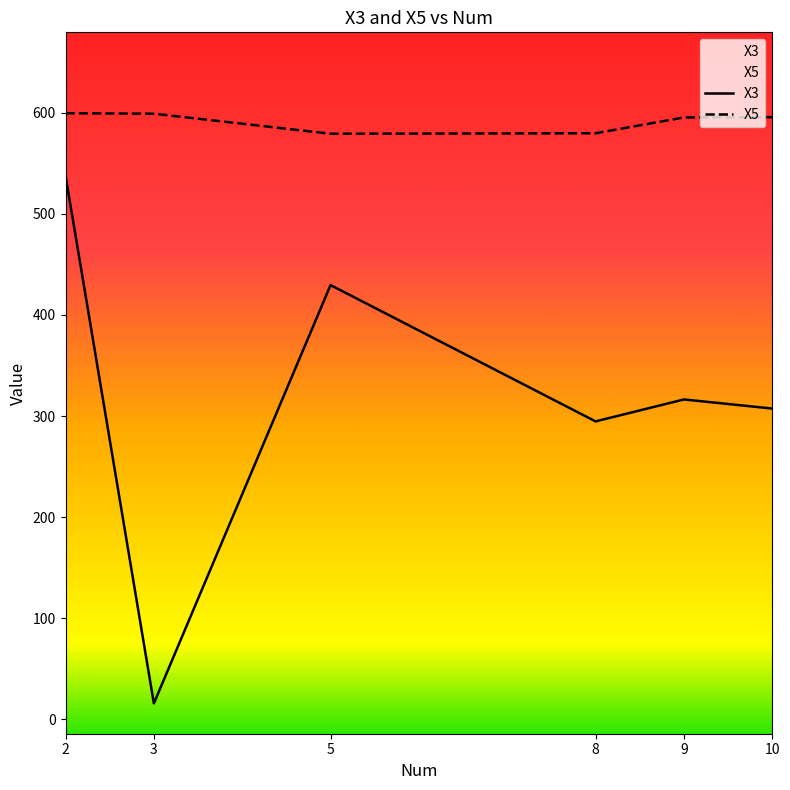

Between 8 and 5, which is larger?

5